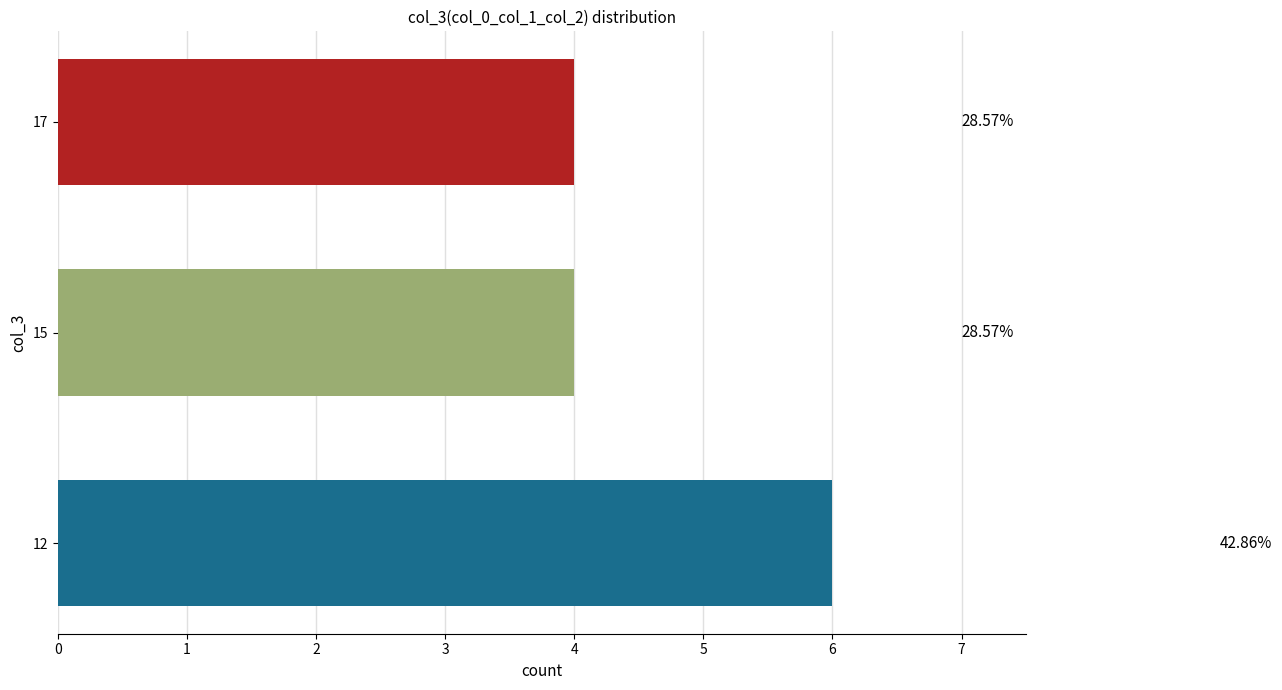

Are the bars horizontal?

Yes